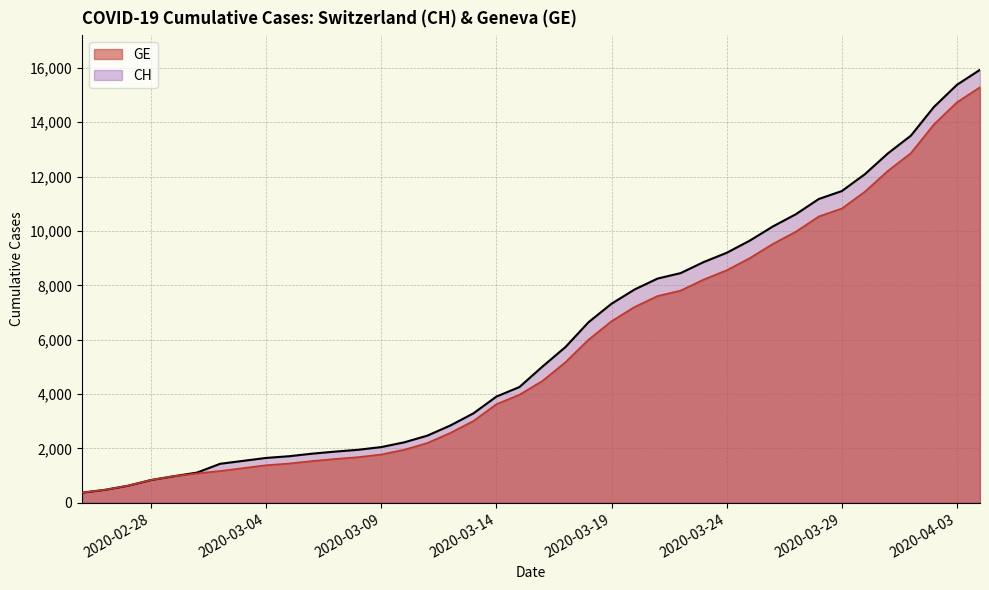

Is the value of GE at 2020-03-04 greater than the value of CH at 2020-03-23?

No